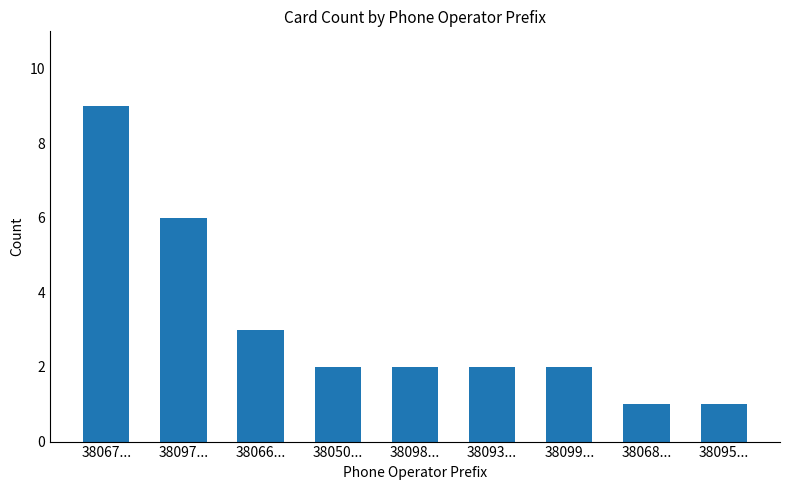

Where is the data nearest to the value 5?

38097...